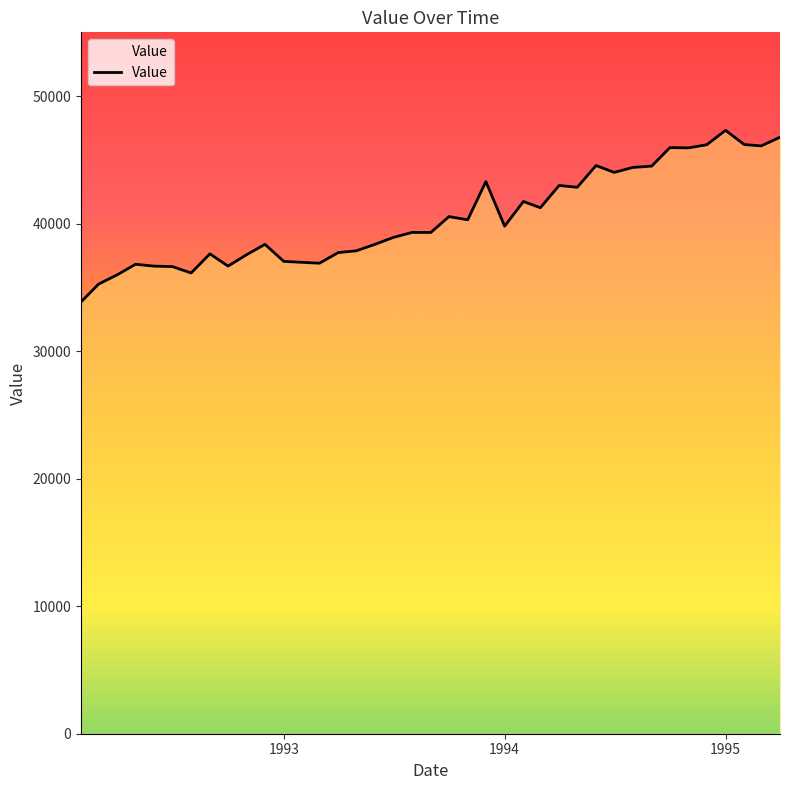

What is the maximum value shown in the chart?

47317